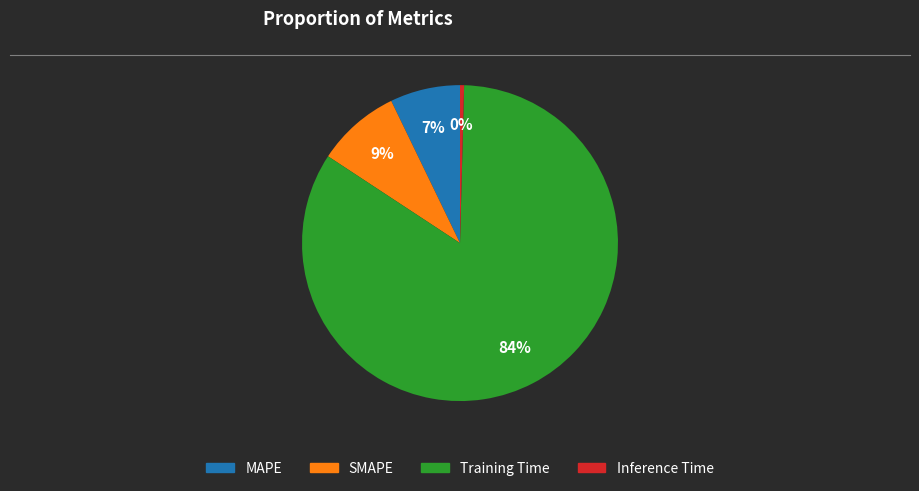

Between MAPE and Training Time, which is larger?

Training Time